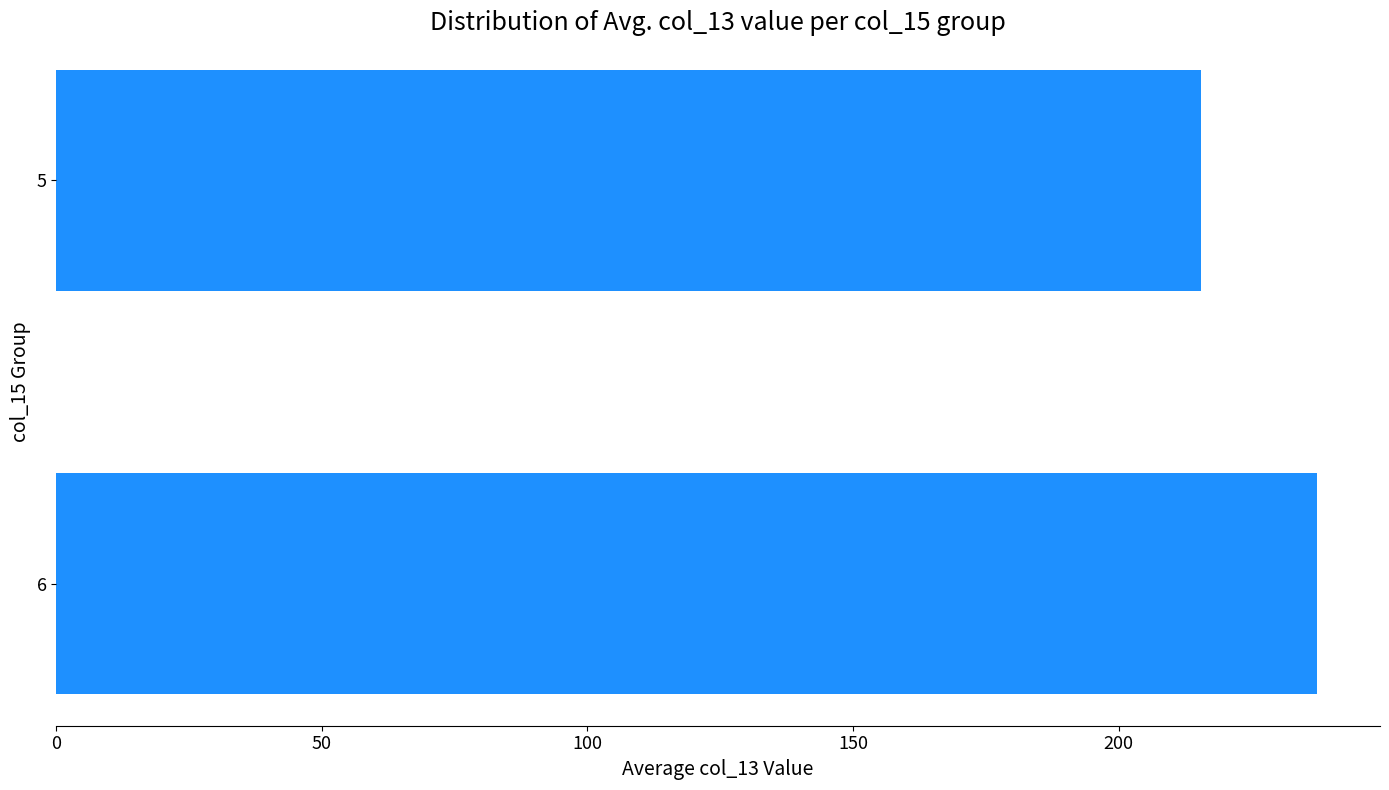

At which label is the value closest to 226?

5